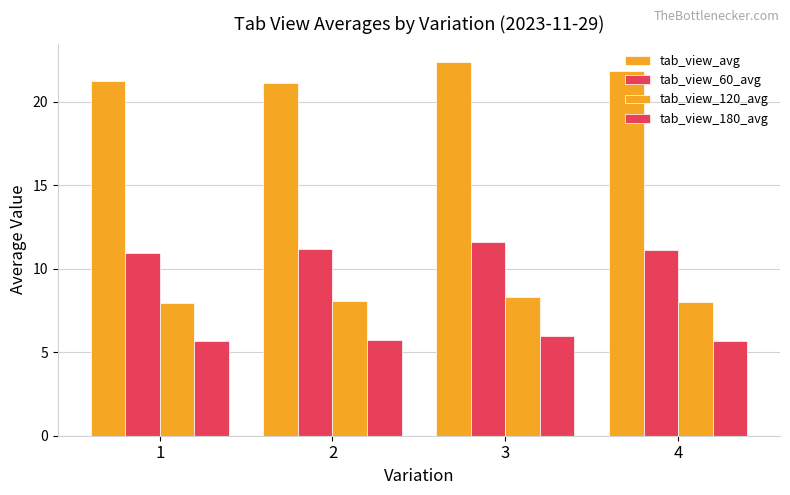

Where is tab_view_60_avg nearest to the value 11?

1